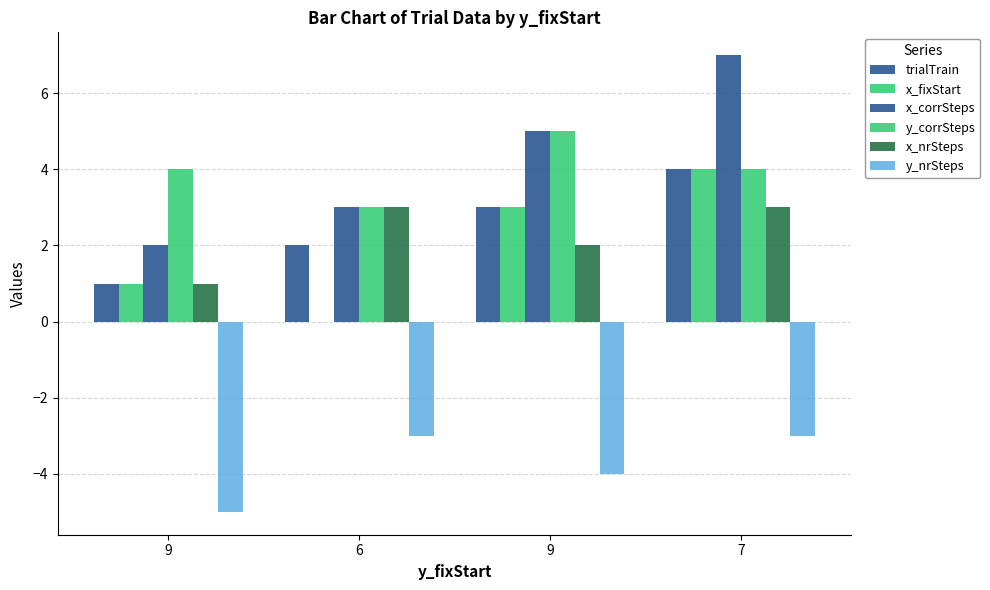

Are the bars horizontal?

No